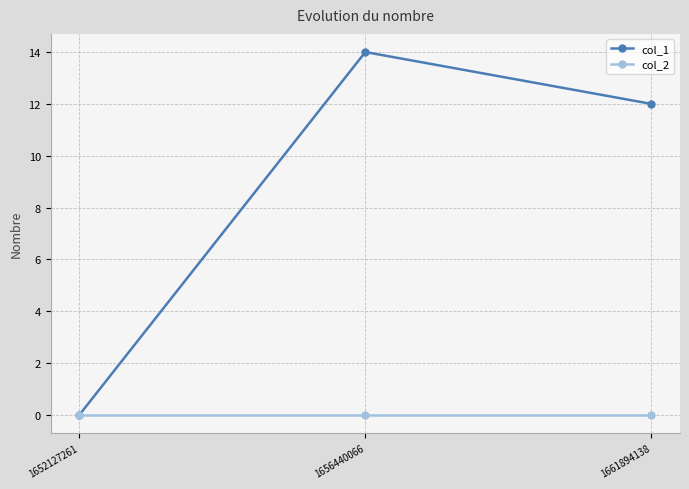

Count the number of data series in this chart.

2